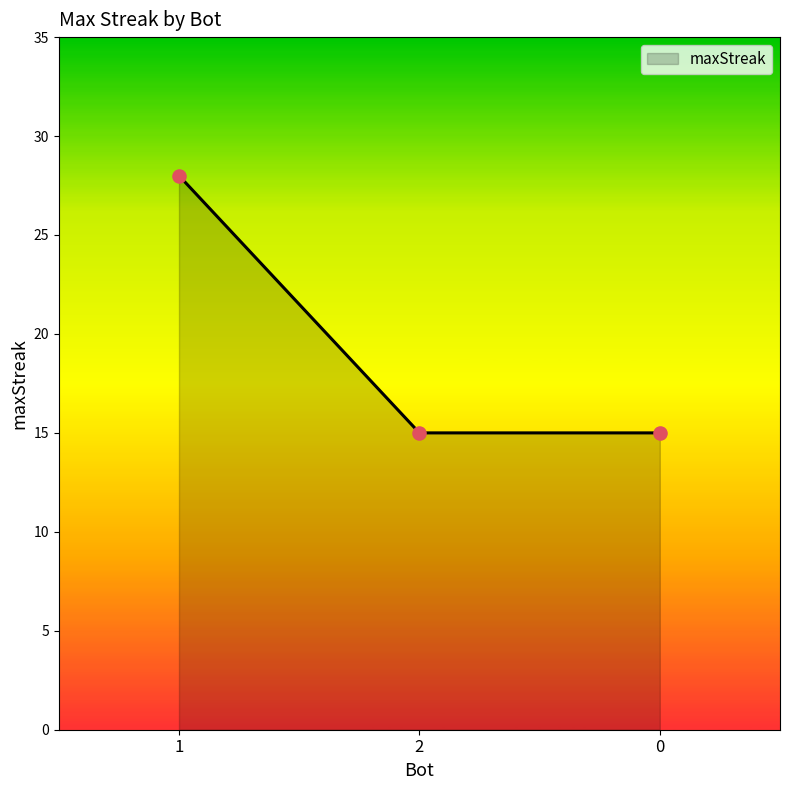

Approximately how many times larger is the value at 2 compared to 1?

0.5